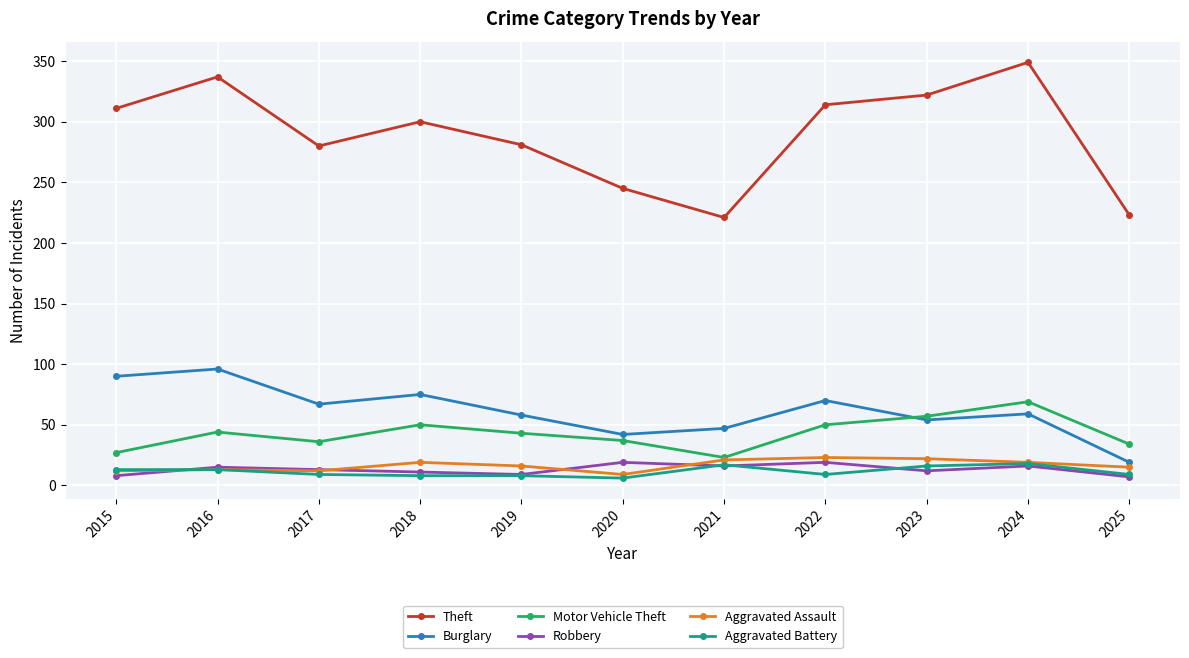

Which series has the largest range (max minus min)?

Theft